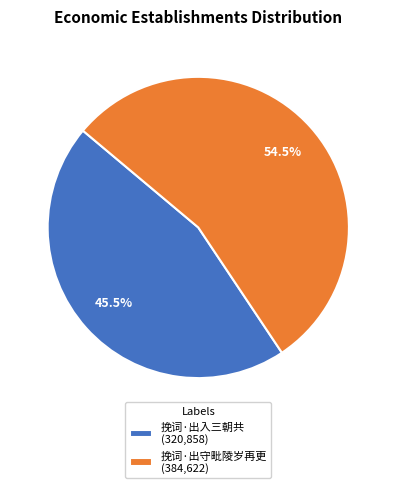

To the nearest percent, what is the combined percentage of 挽词·出守毗陵岁再更 and 挽词·出入三朝共?

100%